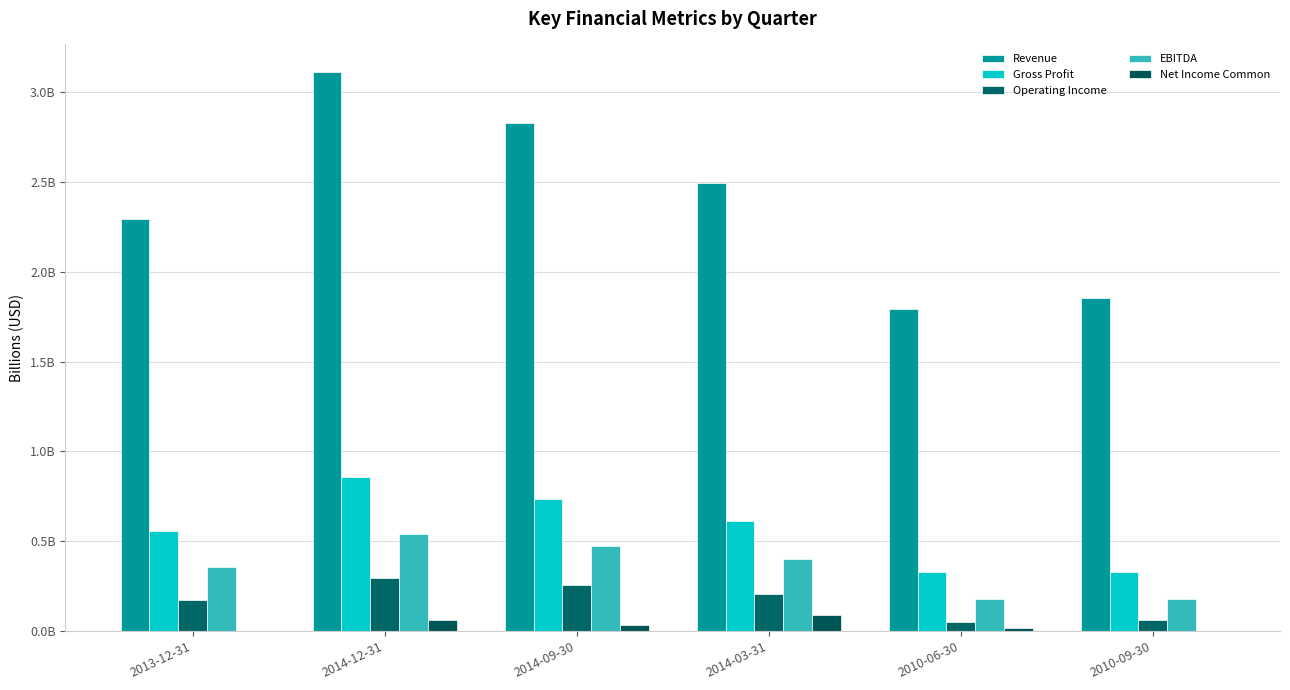

Rank the series at 2014-09-30 from lowest to highest value.

Net Income Common, Operating Income, EBITDA, Gross Profit, Revenue